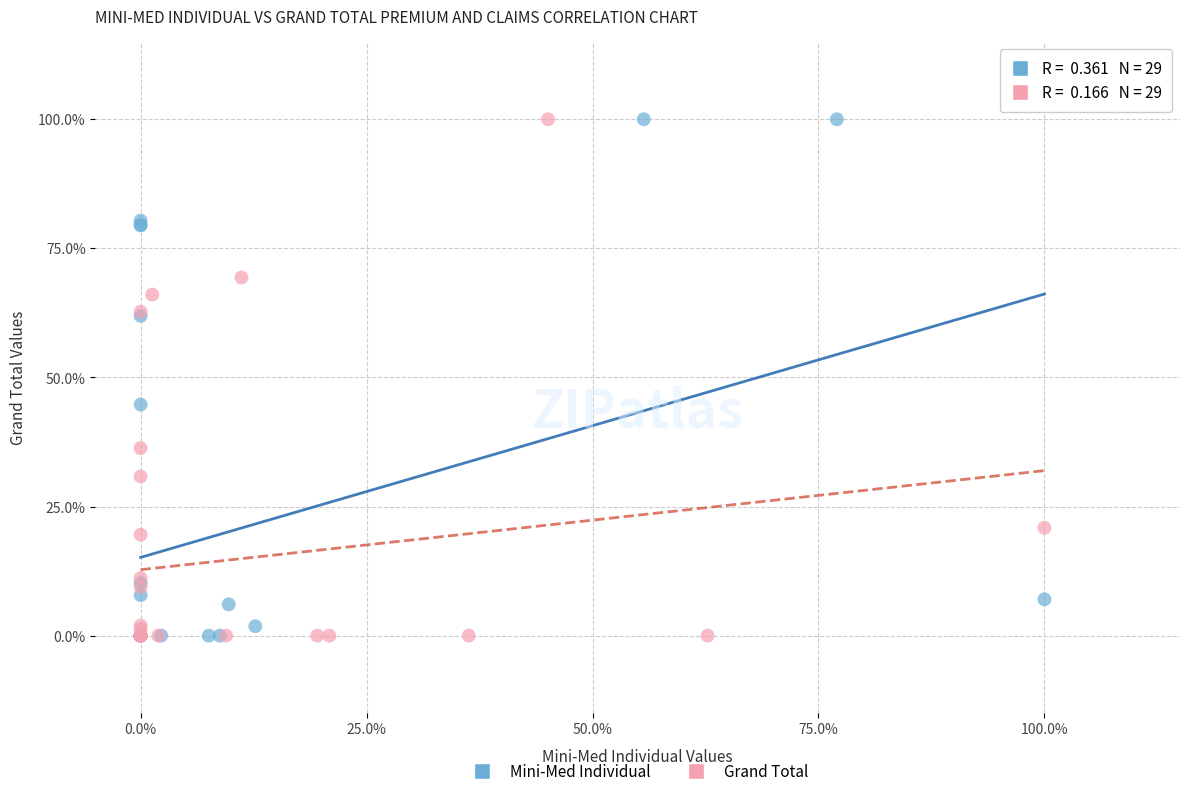

What are all the series names shown in the legend?

Mini-Med Individual, Grand Total